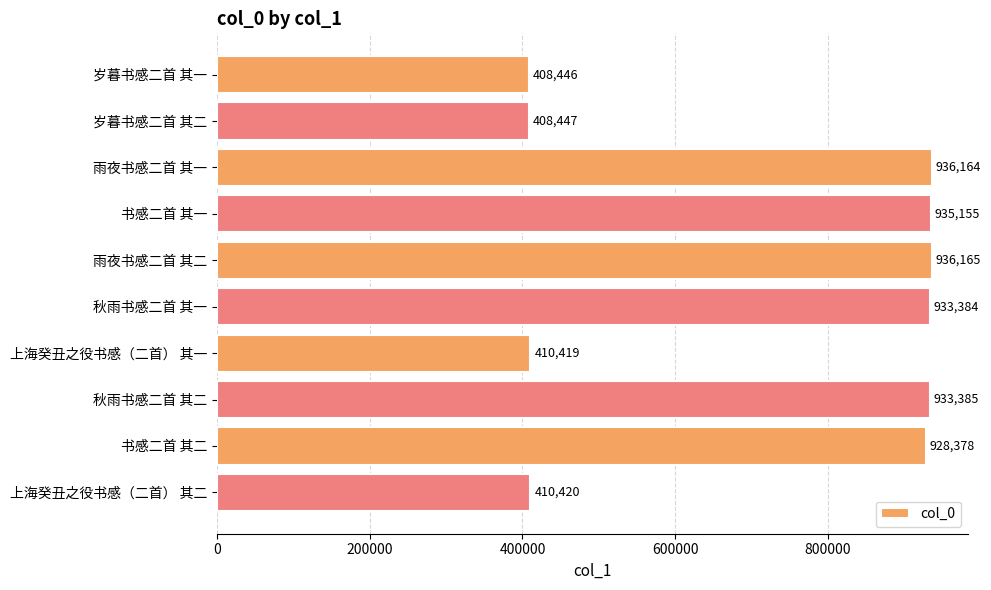

What is the sum of the values at 秋雨书感二首 其二 and 雨夜书感二首 其二?

1869550